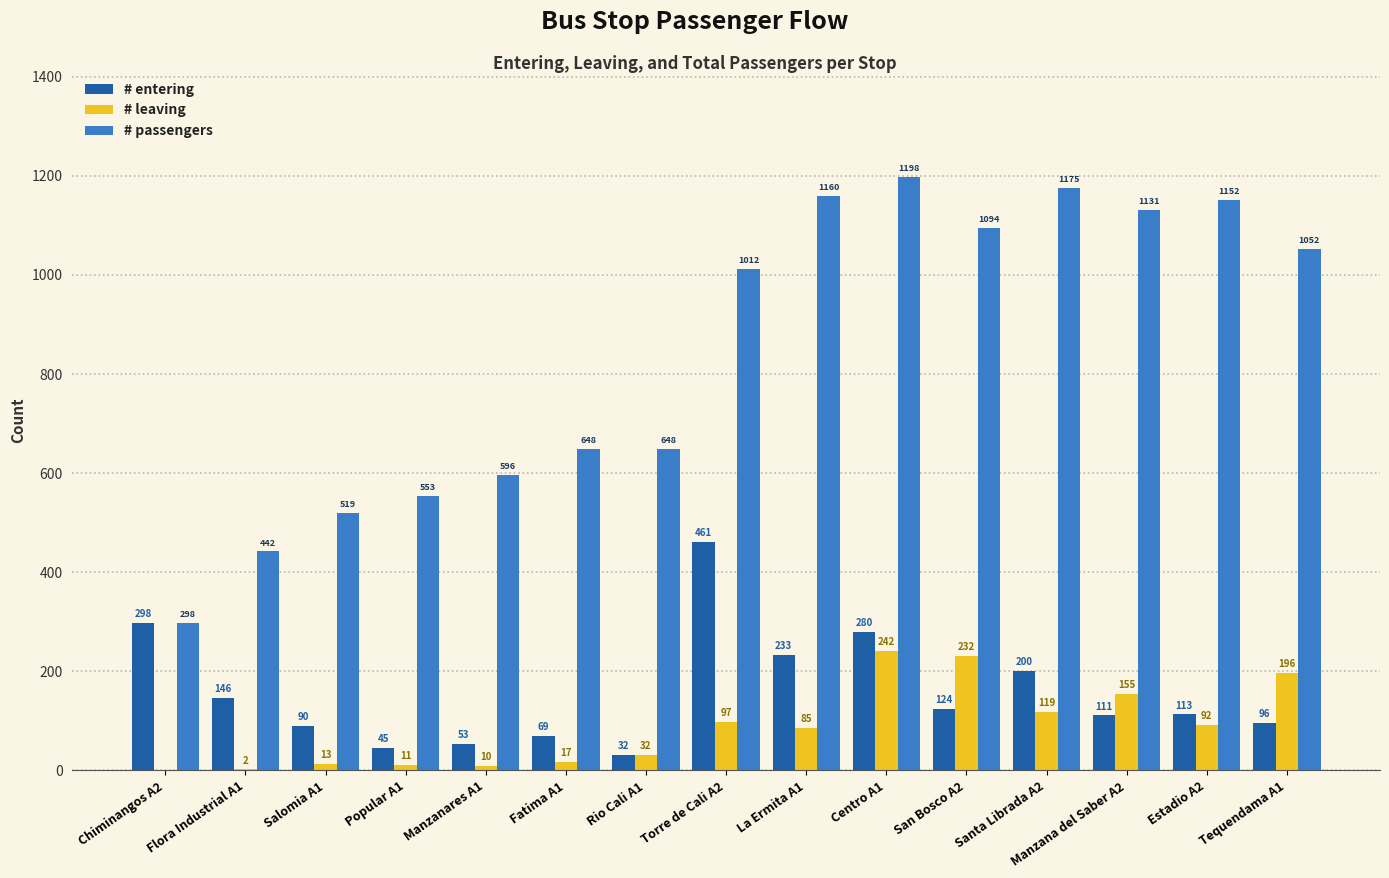

What is the highest value of the # leaving series?

242